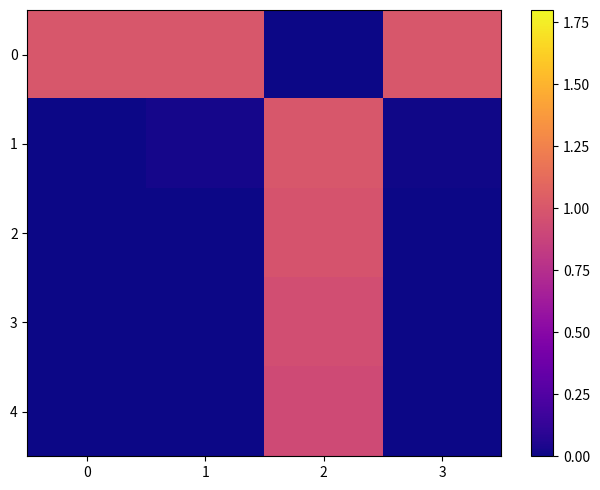

How many distinct data groups are displayed?

5